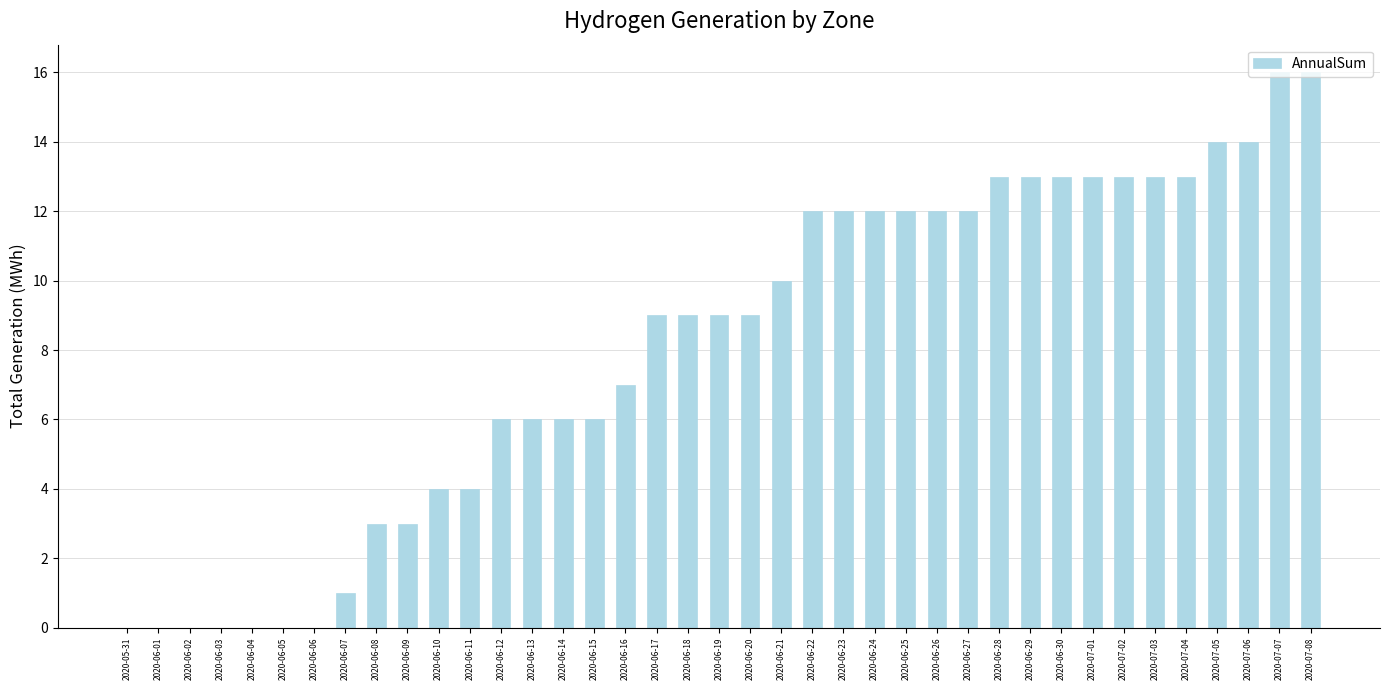

Are the bars horizontal?

No